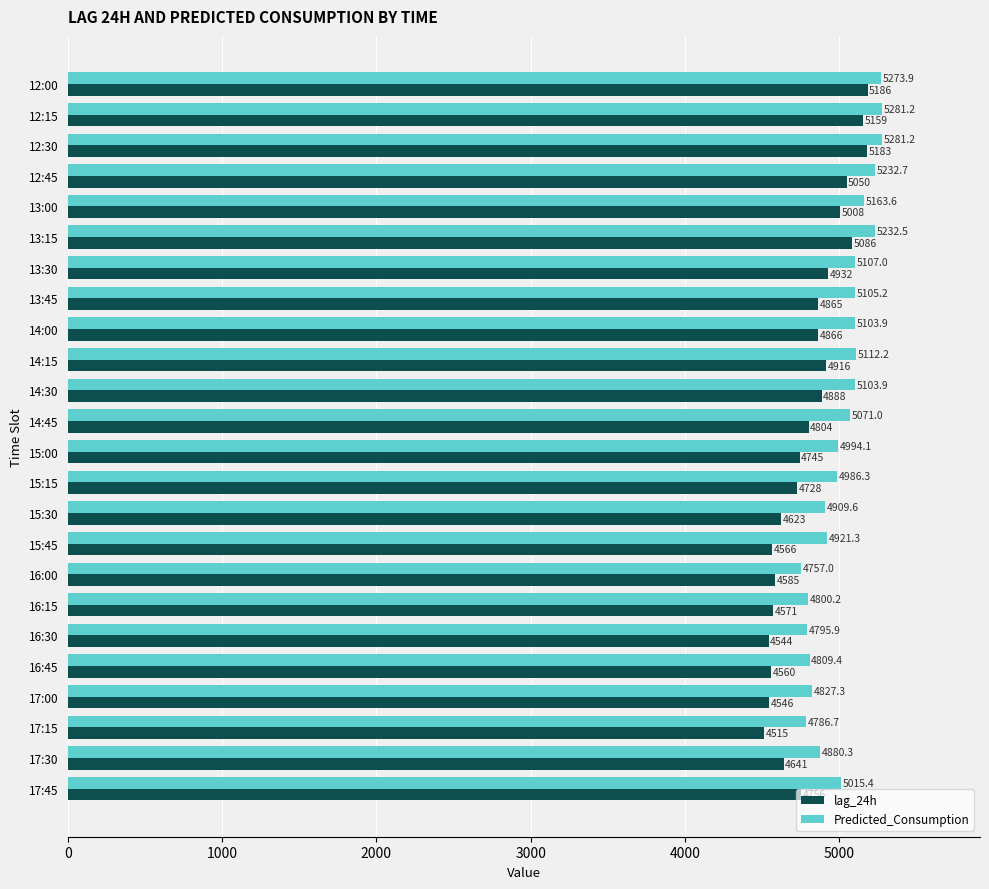

Which series changed the most between 15:00 and 16:30?

lag_24h